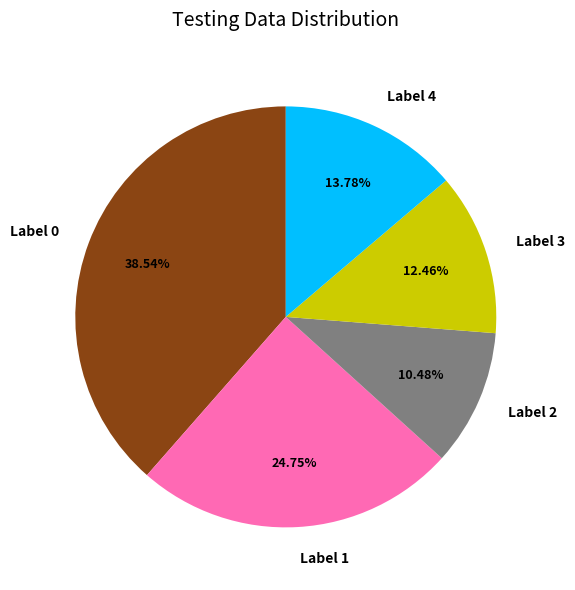

Which has a higher value, Label 3 or Label 1?

Label 1